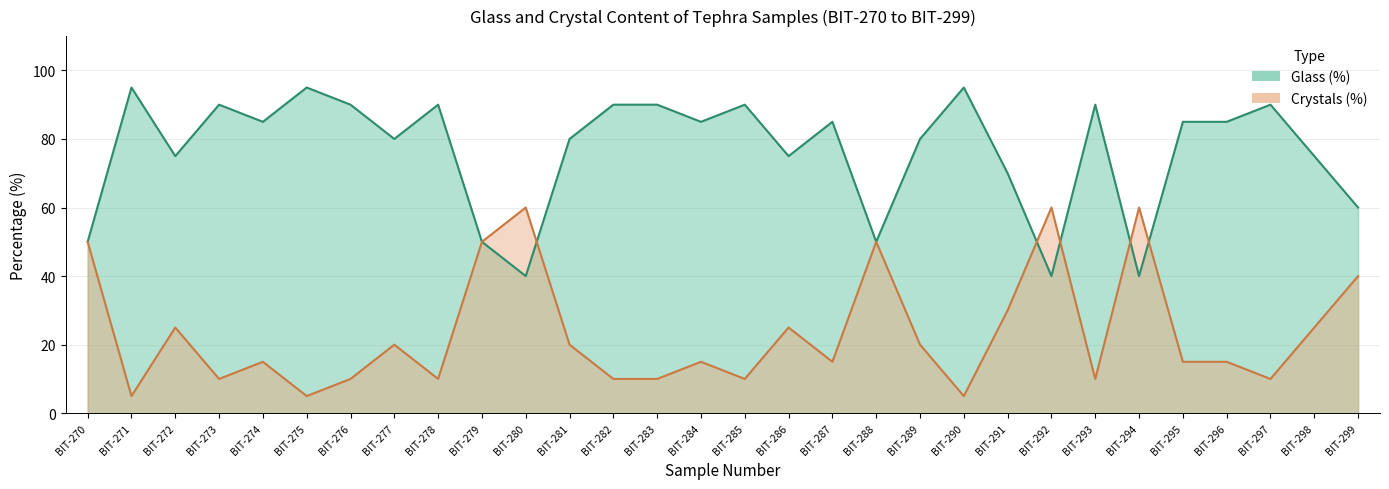

At which category is the sum across all series the highest?

BIT-270